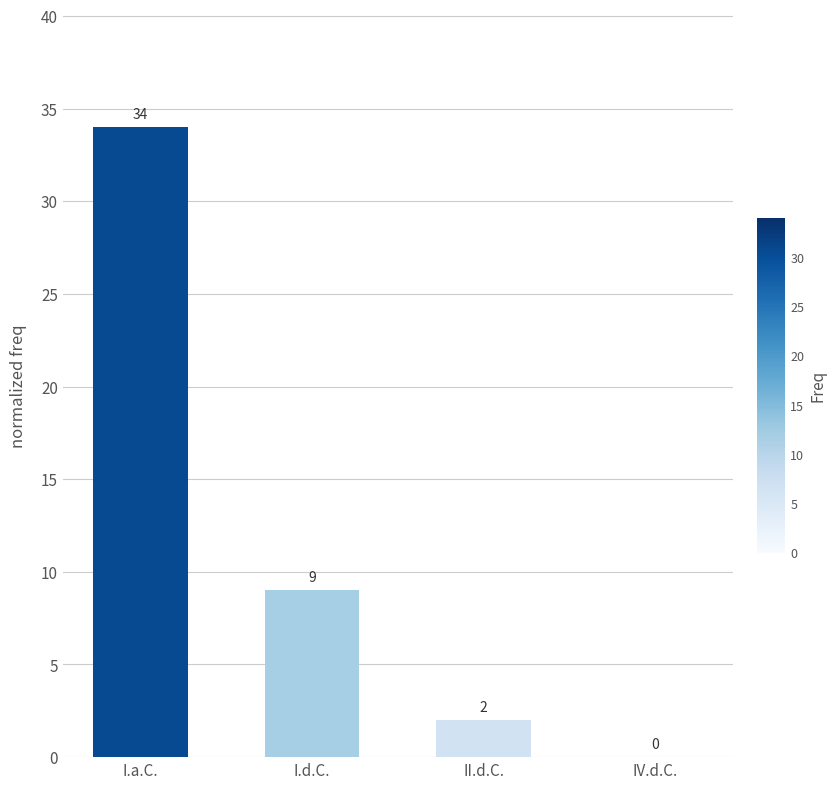

What is the ratio of the value at I.a.C. to the value at I.d.C.?

3.8